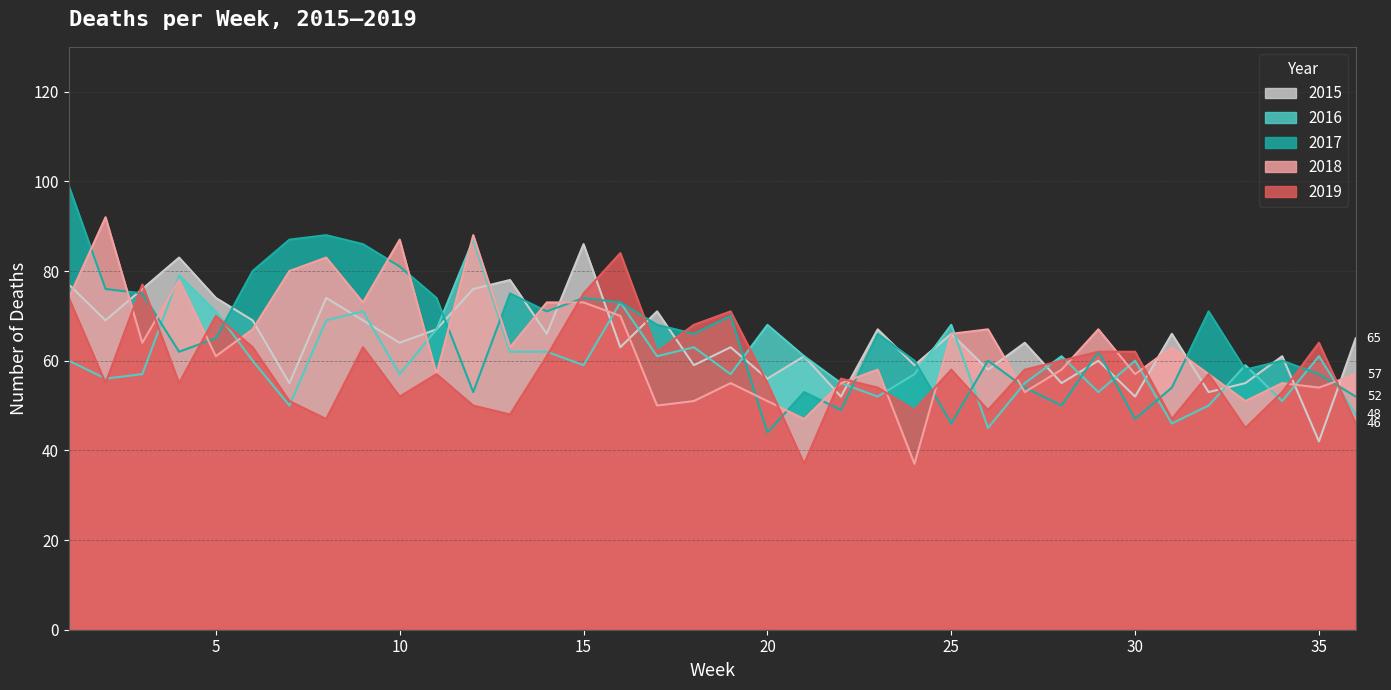

Reading left to right, what are all the values shown in this chart?

2015: 77	69	76	83	74	69	55	74	69	64	67	76	78	66	86	63	71	59	63	56	61	52	67	59	66	58	64	55	60	52	66	53	55	61	42	65
2016: 60	56	57	79	71	60	50	69	71	57	67	87	62	62	59	73	61	63	57	68	61	55	52	57	68	45	55	61	53	60	46	50	59	51	61	48
2017: 99	76	75	62	65	80	87	88	86	81	74	53	75	71	74	73	68	66	70	44	53	49	66	60	46	60	54	50	62	47	54	71	58	60	57	52
2018: 74	92	64	78	61	67	80	83	73	87	57	88	63	73	73	70	50	51	55	51	47	55	58	37	66	67	53	58	67	57	63	57	51	55	54	57
2019: 74	55	77	55	70	63	51	47	63	52	57	50	48	61	75	84	62	68	71	55	37	56	54	49	58	49	58	60	62	62	47	57	45	53	64	46